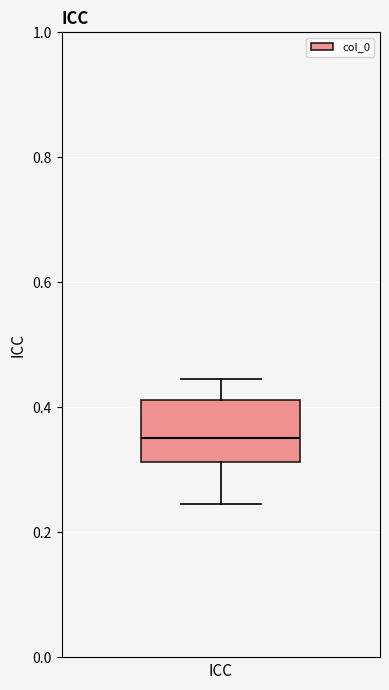

Transcribe this box plot: give where the median line is, the range the box spans, and where the two whiskers end, as read against the y-axis. The values are not printed on the chart, so give them approximately, as read against the axis.

median 0.36, box 0.32 to 0.42, whiskers 0.24 to 0.44